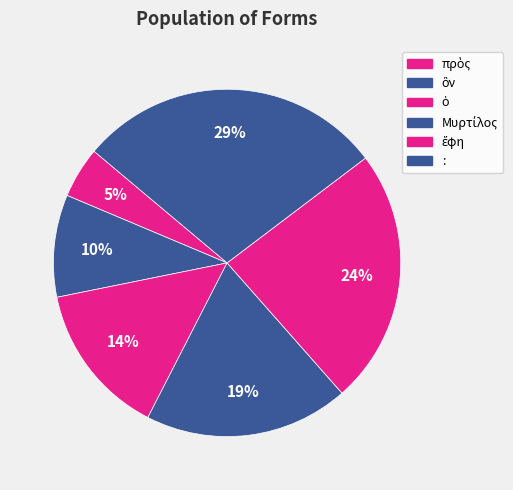

Is Μυρτίλος the majority of the pie?

No